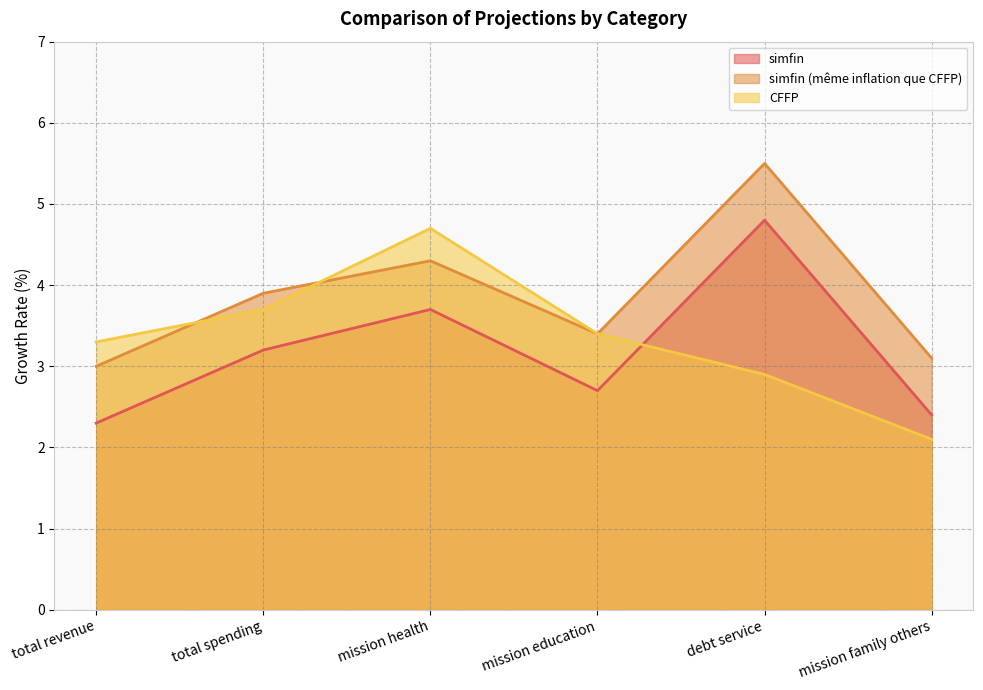

Which category has the highest value across all series?

debt service